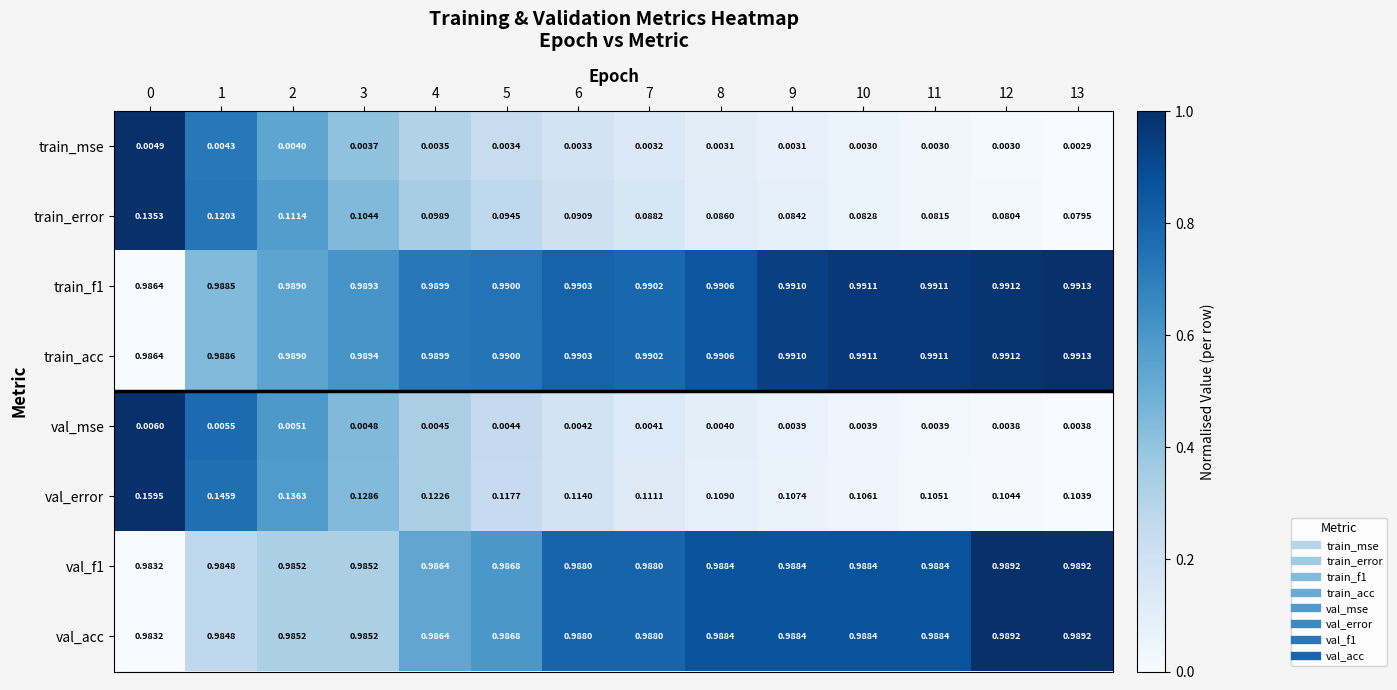

Which series has the widest spread of values?

train_error